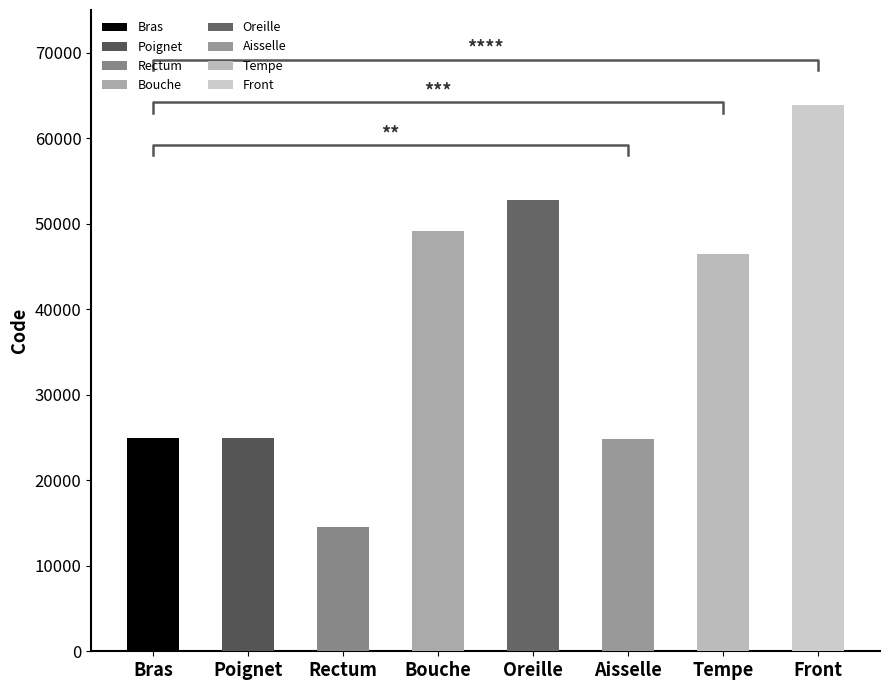

Rank the categories by value from lowest to highest.

Rectum, Aisselle, Bras, Poignet, Tempe, Bouche, Oreille, Front